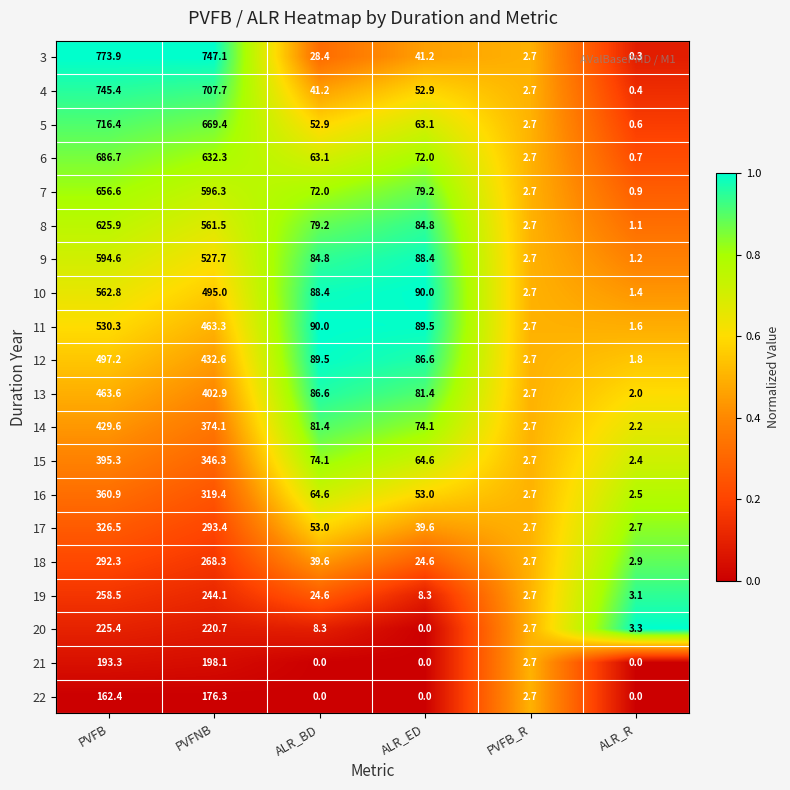

What is the total value across all series at PVFB_R?

54.0